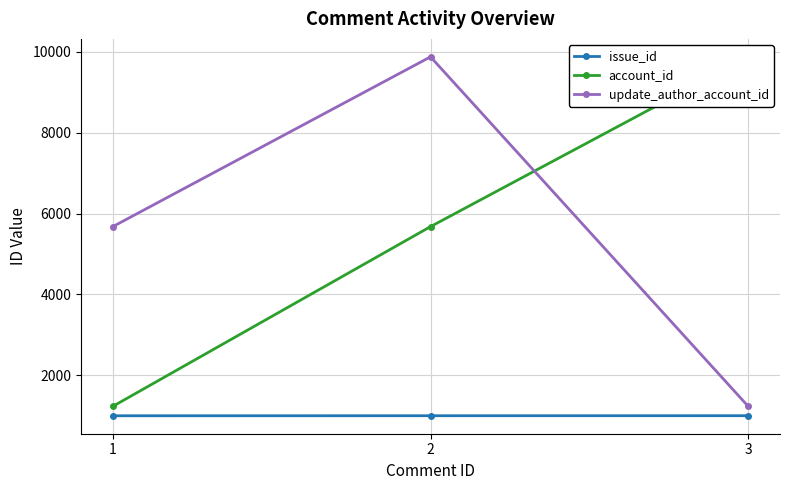

How many values in the issue_id series exceed 1002?

1